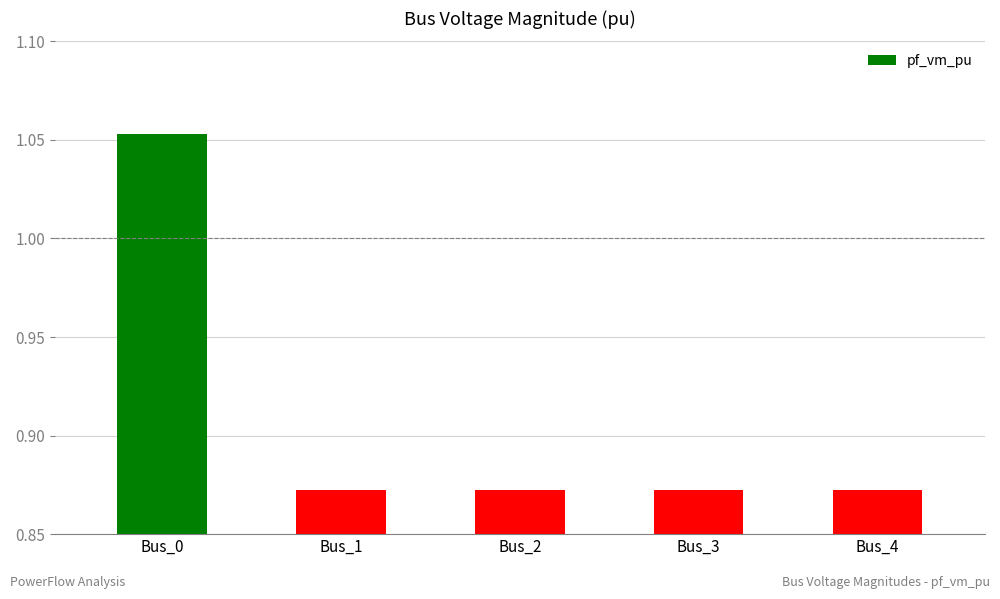

What is the sum of the values at Bus_3 and Bus_2?

1.7